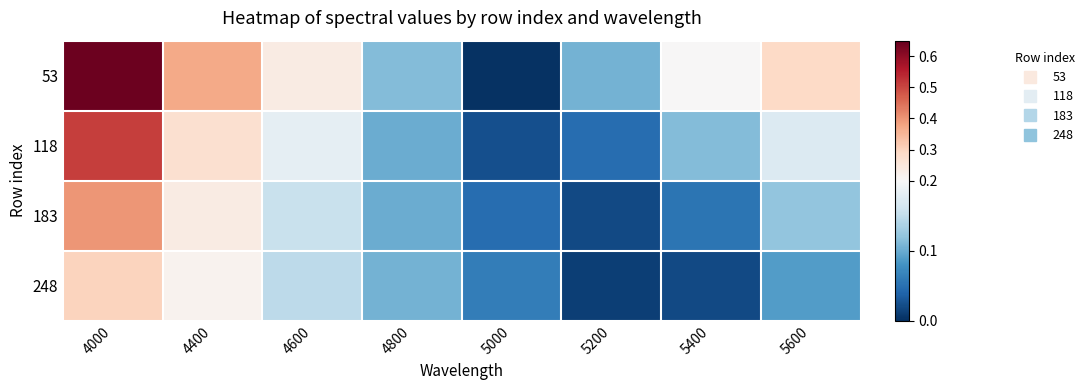

Reading left to right, extract all data points from this chart.

53: 4000=0.6	4400=0.4	4600=0.2	4800=0.1	5000=0.0	5200=0.1	5400=0.2	5600=0.3
118: 4000=0.5	4400=0.3	4600=0.2	4800=0.1	5000=0.0	5200=0.0	5400=0.1	5600=0.2
183: 4000=0.4	4400=0.2	4600=0.2	4800=0.1	5000=0.0	5200=0.0	5400=0.1	5600=0.1
248: 4000=0.3	4400=0.2	4600=0.1	4800=0.1	5000=0.1	5200=0.0	5400=0.0	5600=0.1